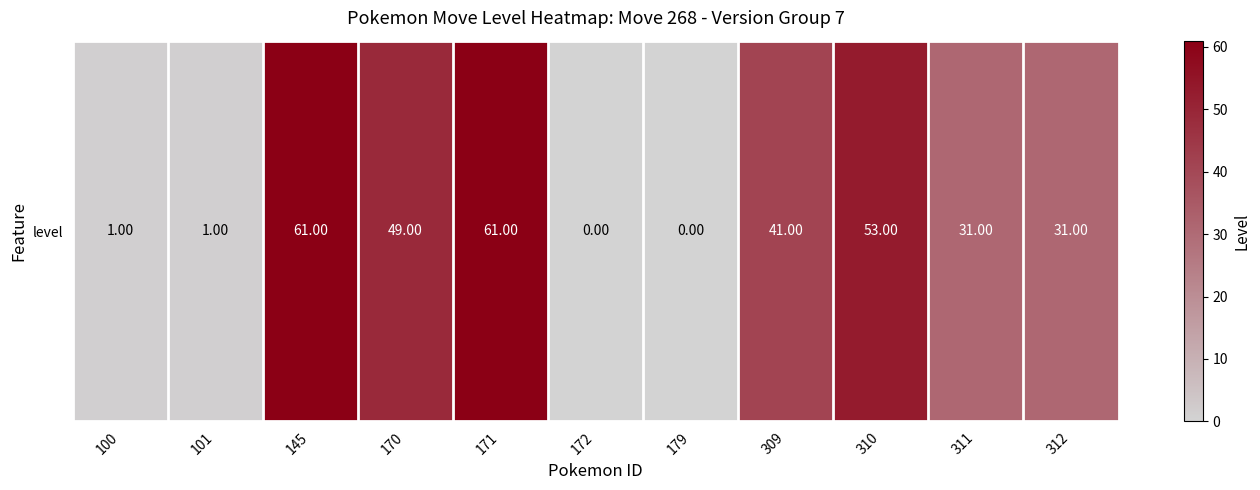

What is the sum of all values?

329